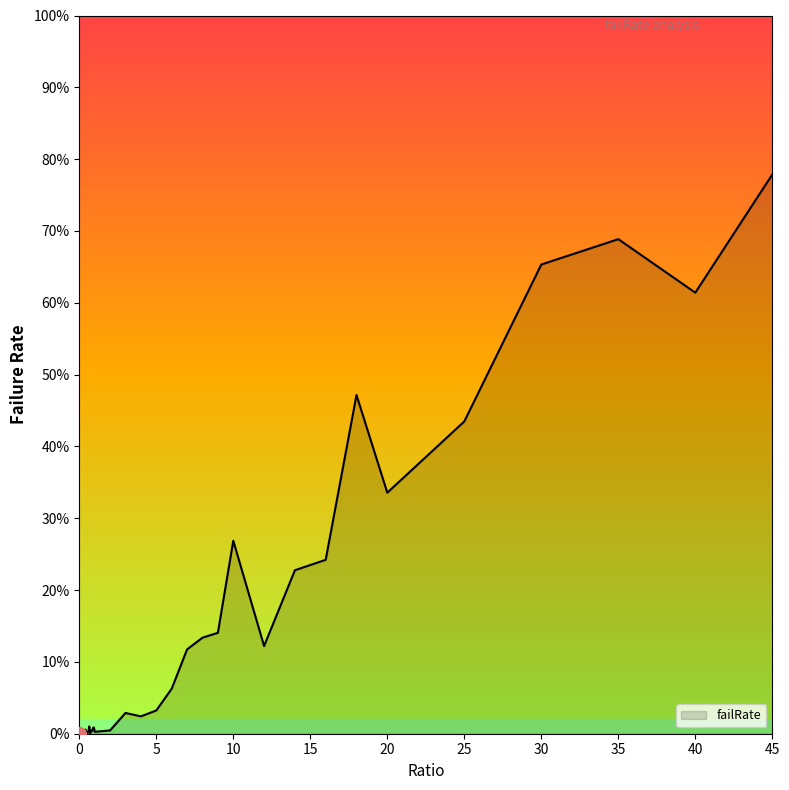

How many points are higher than both their immediate neighbors (excluding endpoints)?

10